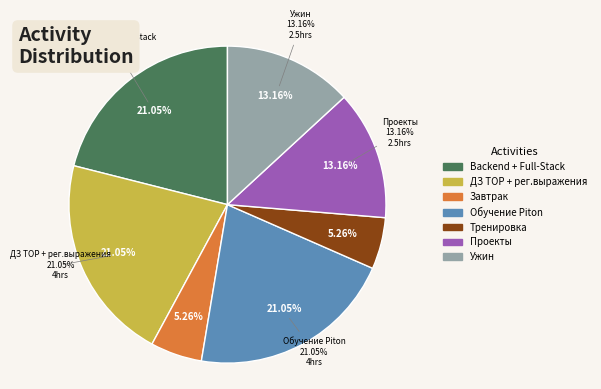

Approximately how many times larger is the value at Завтрак compared to Тренировка?

1.0